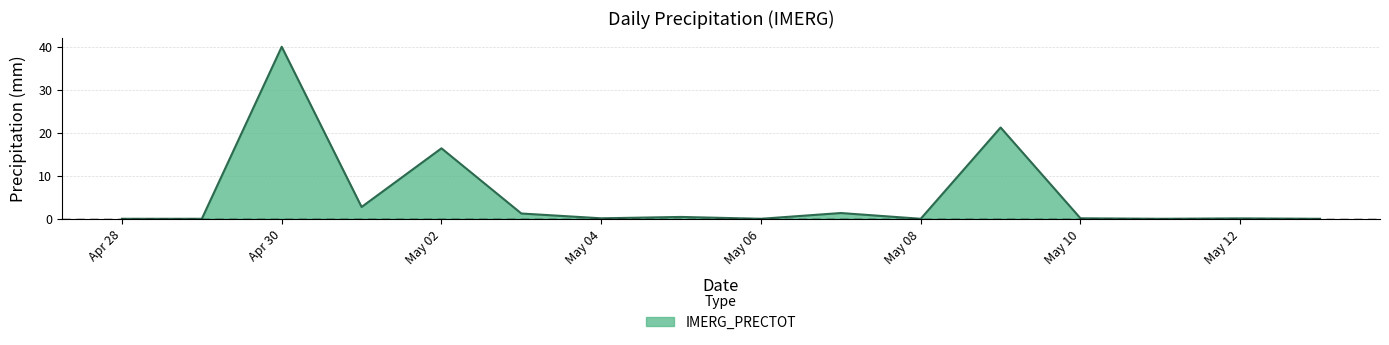

At which category does the data reach its first local valley?

2025-05-01